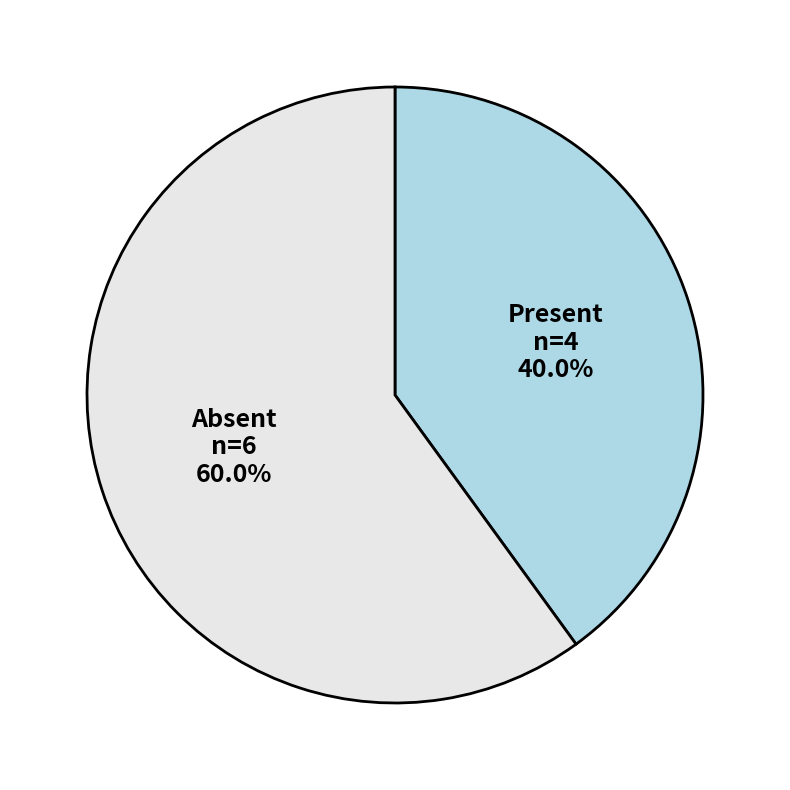

What is the smallest slice in the pie chart?

Present